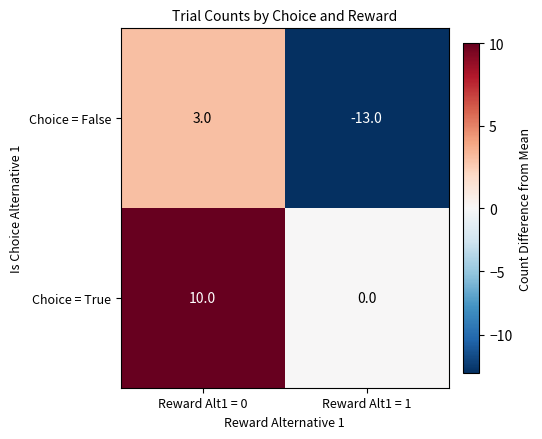

What is the total value across all series at Reward Alt1 = 0?

13